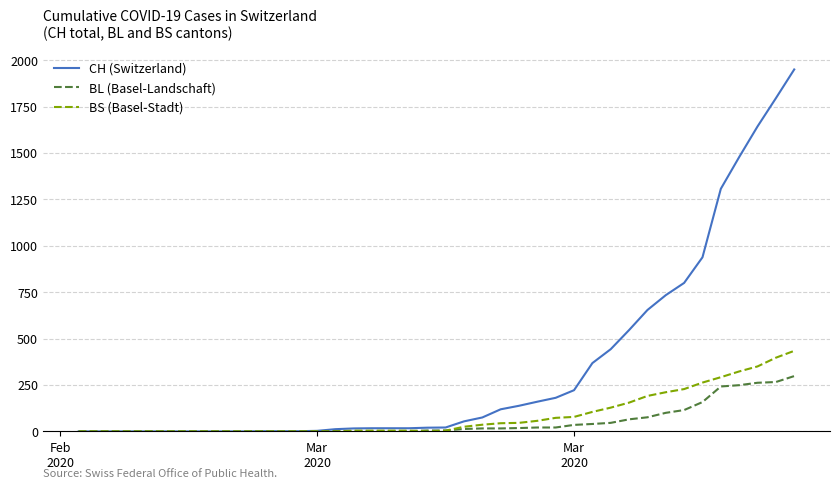

What is the greatest value displayed?

1950